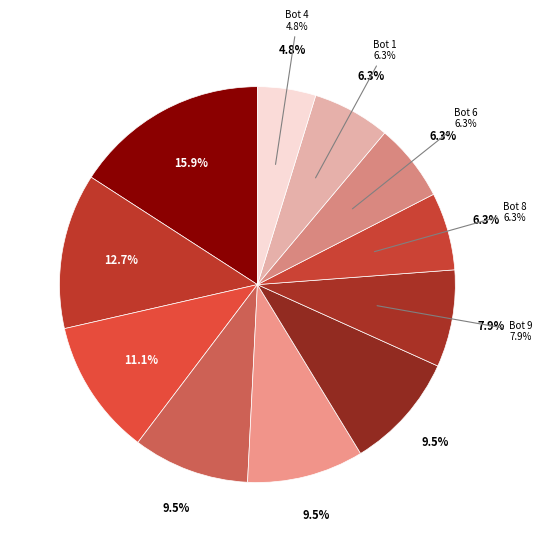

To the nearest percent, what is the combined percentage of Bot 0 and Bot 8?

22%